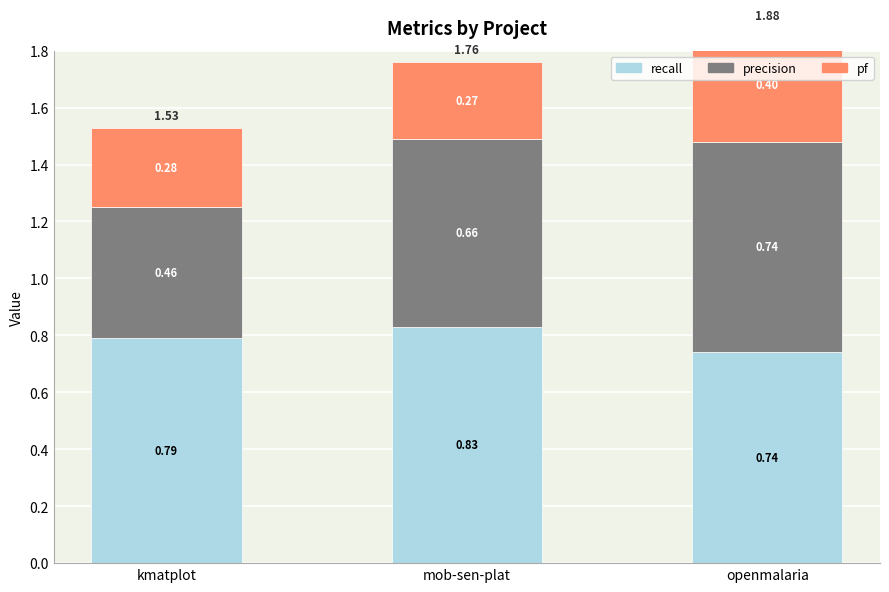

Rank the series at openmalaria from highest to lowest value.

recall, precision, pf